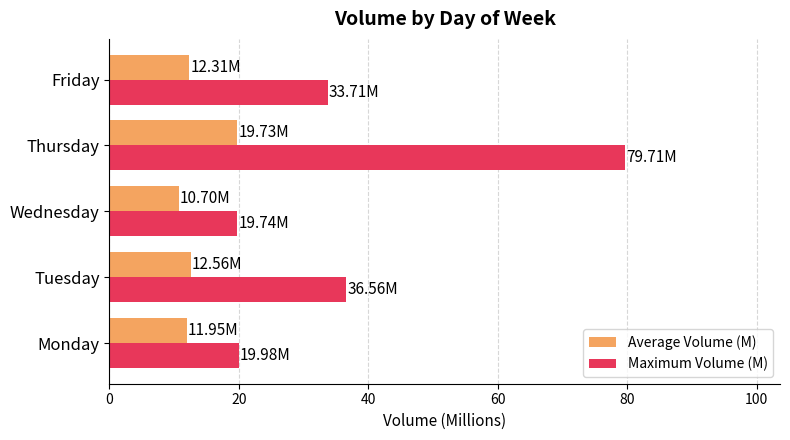

Rank the series by their average value, from lowest to highest.

Average Volume (M), Maximum Volume (M)